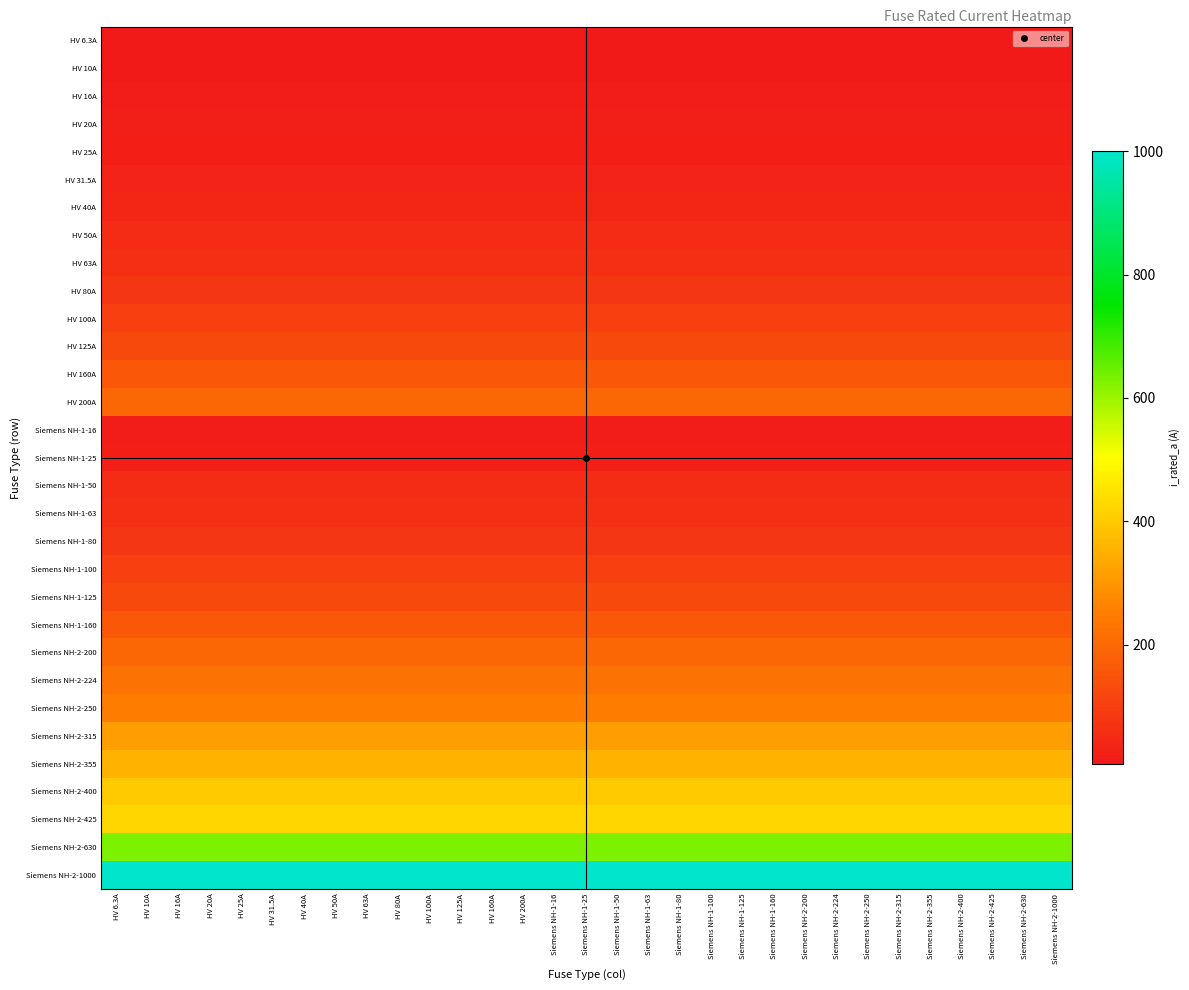

Count the number of categories in the chart.

31